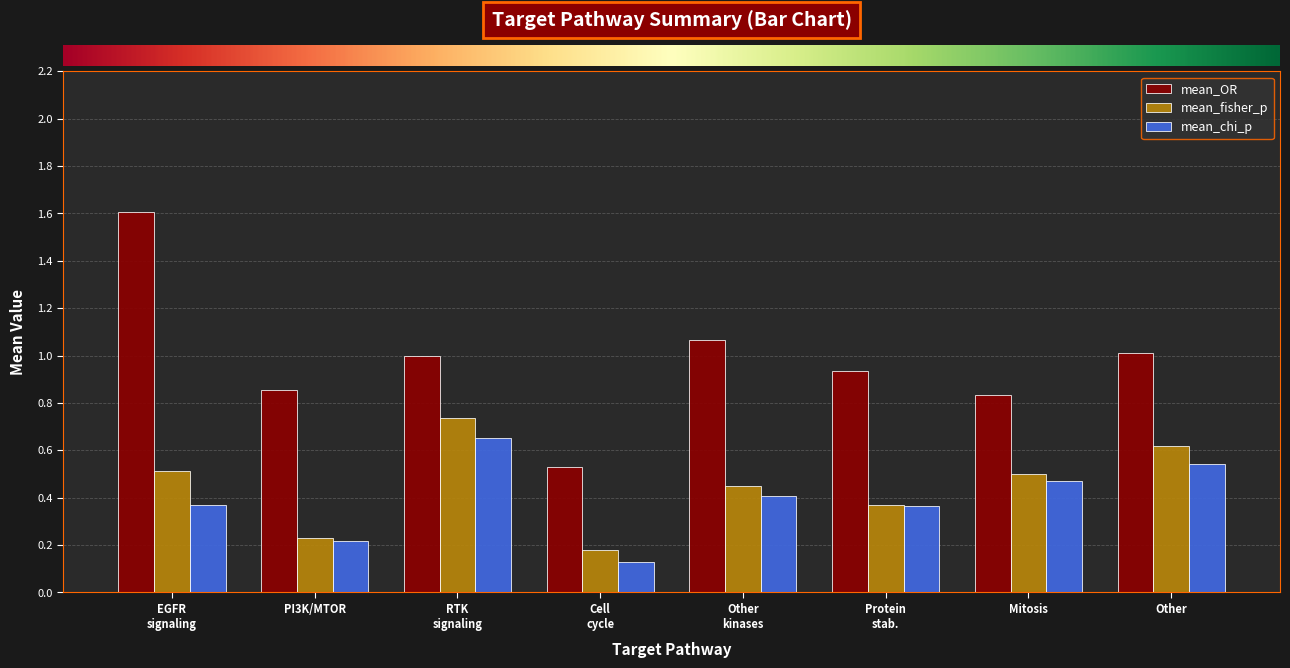

Is the value of mean_chi_p at Cell
cycle greater than the value of mean_fisher_p at PI3K/MTOR?

No